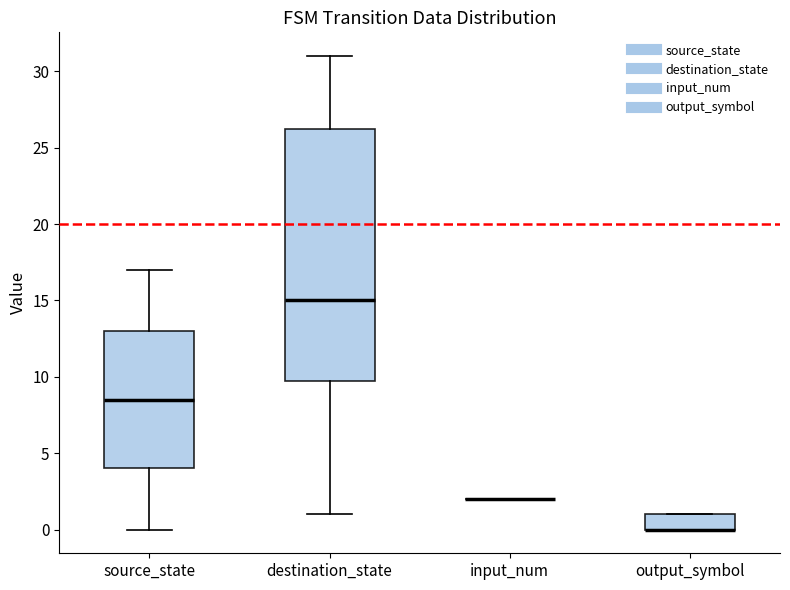

Reading left to right, transcribe this box plot: for each box, give where its median line is, the range the box spans, and where its two whiskers end, as read against the y-axis. The values are not printed on the chart, so give them approximately, as read against the axis.

source_state: median 8.5, box 4.0 to 13.0, whiskers 0.0 to 17.0
destination_state: median 15.0, box 10.0 to 26.5, whiskers 1.0 to 31.0
input_num: box collapsed to a line at 2.0, whiskers 2.0 to 2.0
output_symbol: median 0.0 (drawn on the box's lower edge), box 0.0 to 1.0, whiskers 0.0 to 1.0